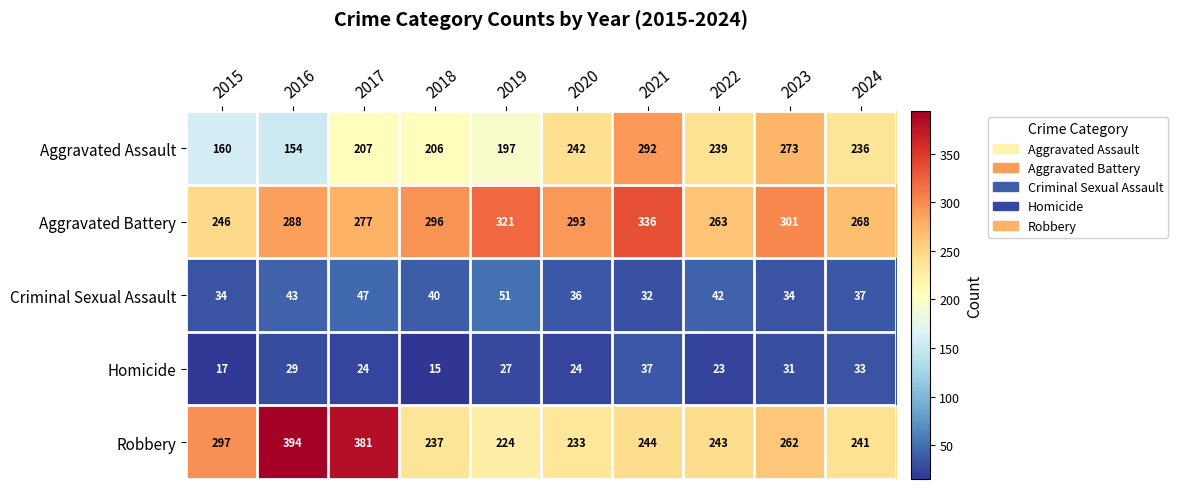

What is the spread (max minus min) of values at 2016?

365